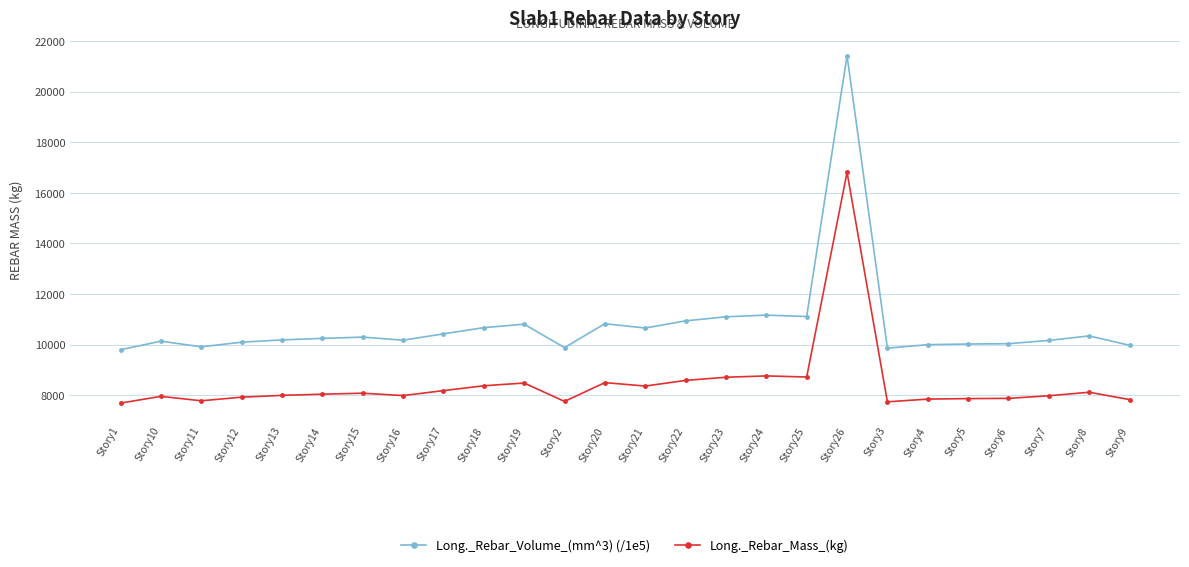

What is the lowest value of the Long._Rebar_Mass_(kg) series?

7686.6